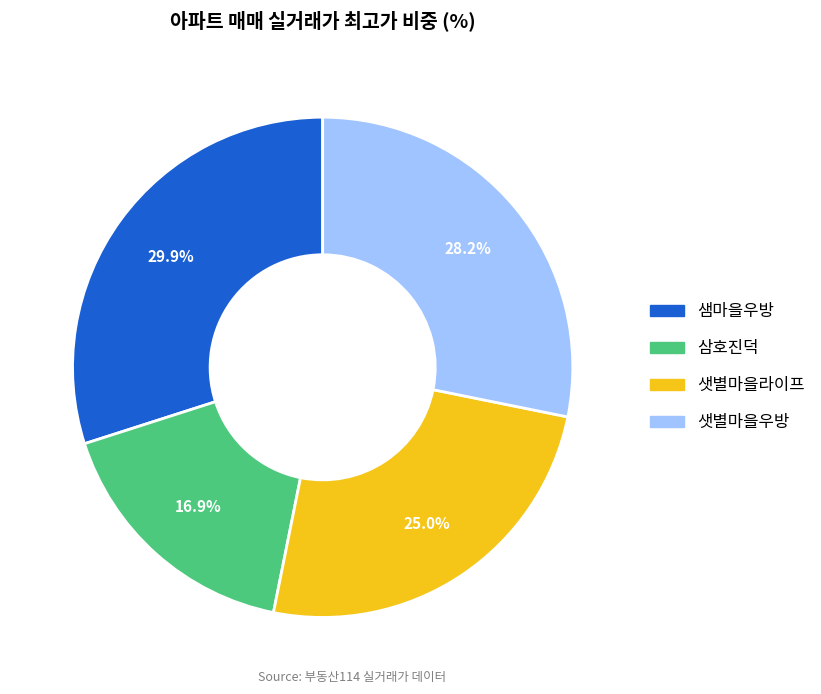

Which slice is the smallest?

삼호진덕